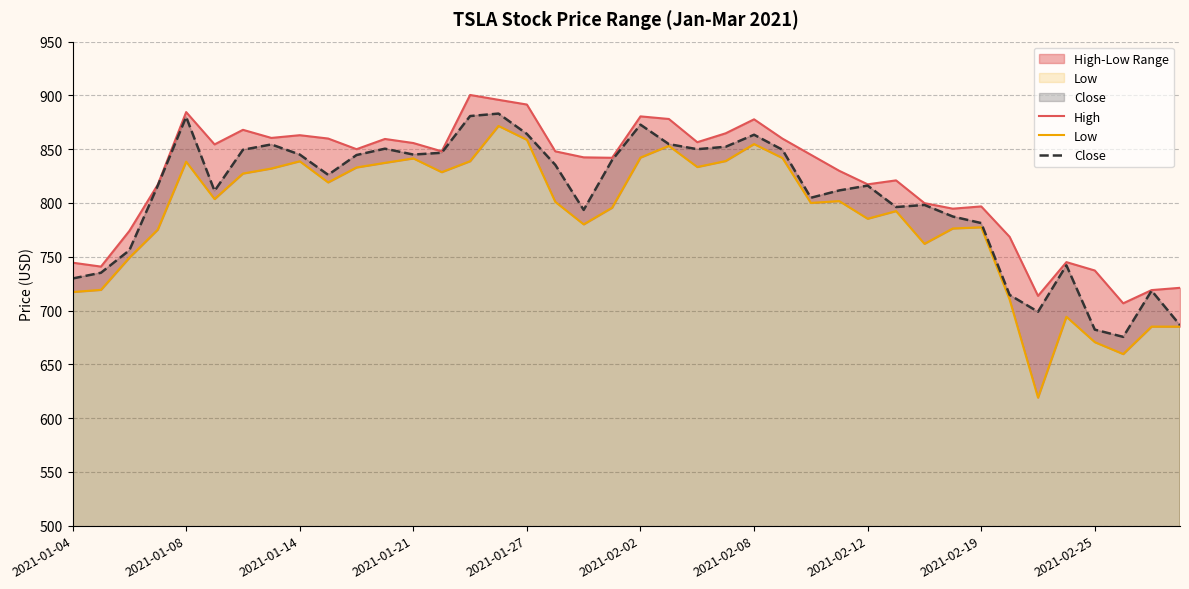

What is the minimum value for Close?

675.5